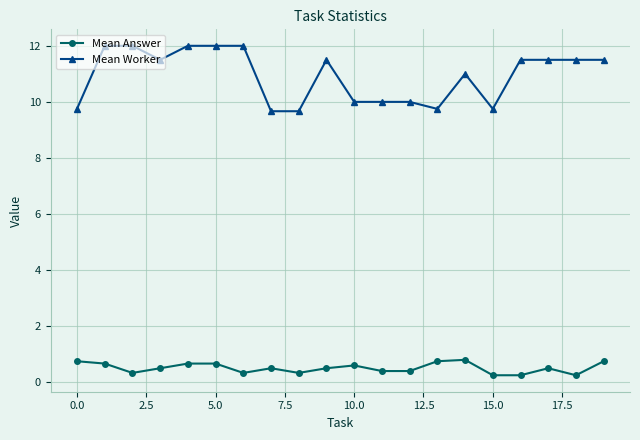

Which series has the largest range (max minus min)?

Mean Worker